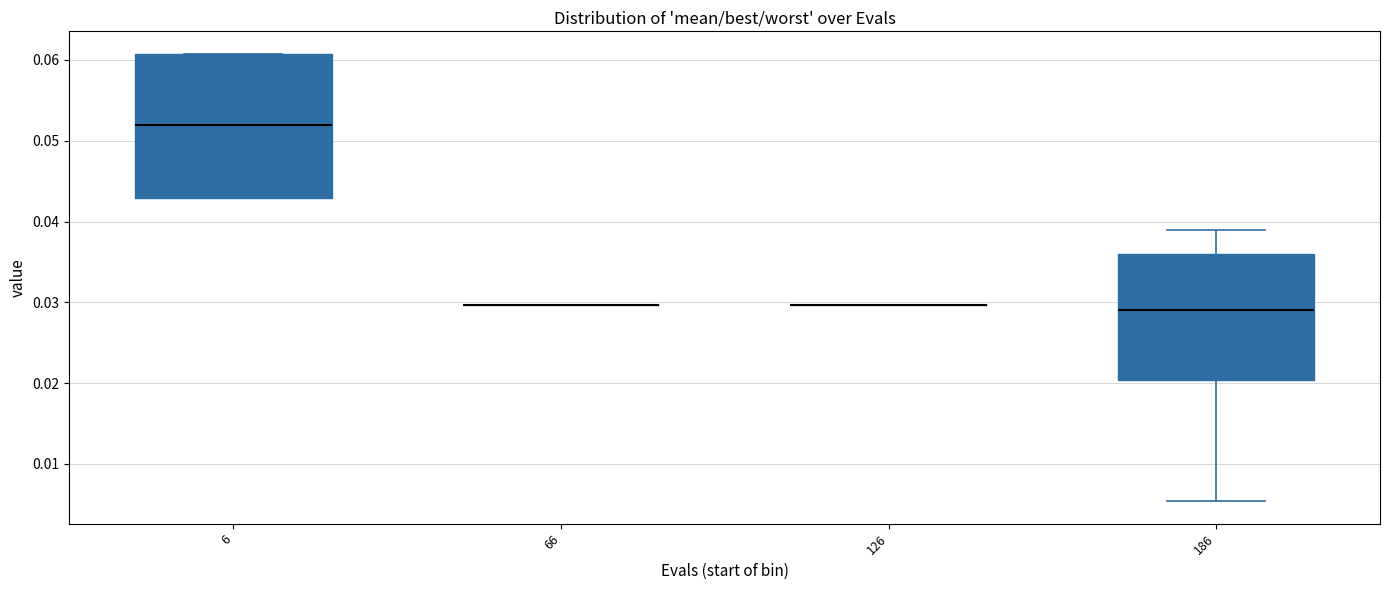

Where is the lower edge of the box at x = 186 on the y-axis? The values are not printed on the chart, so give them approximately, as read against the axis.

0.020